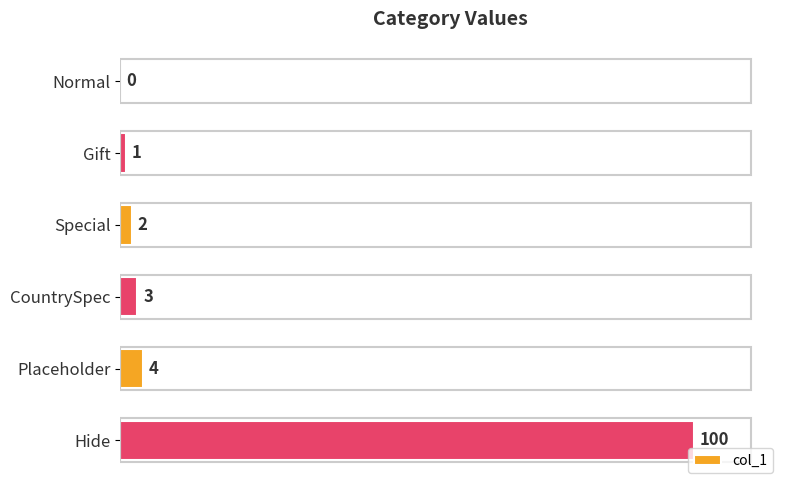

Reading top to bottom, list all the values displayed in this chart.

Normal=0	Gift=1	Special=2	CountrySpec=3	Placeholder=4	Hide=100